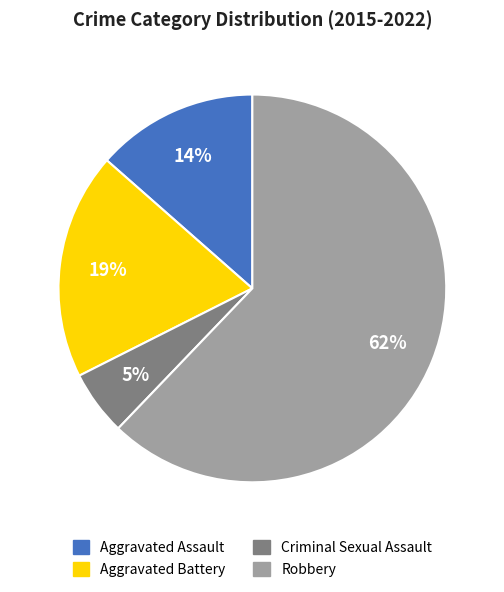

Is Criminal Sexual Assault the majority of the pie?

No